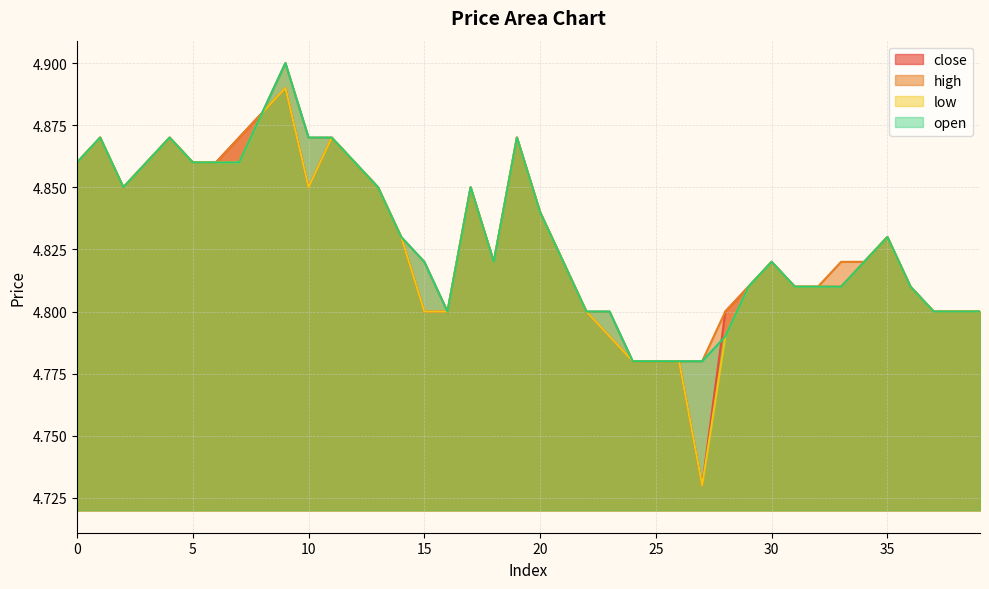

True or false: close has more than 0 interior local peaks.

True